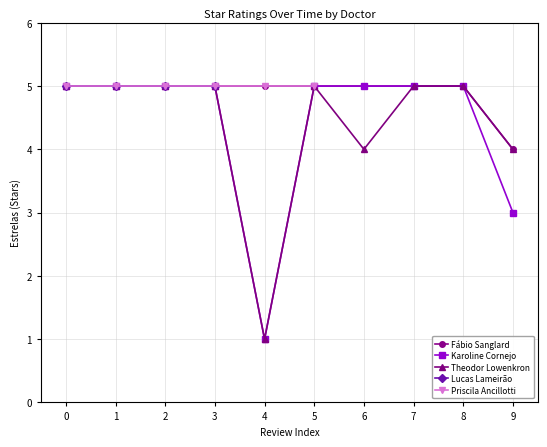

How many interior local valleys does the Karoline Cornejo series have?

1